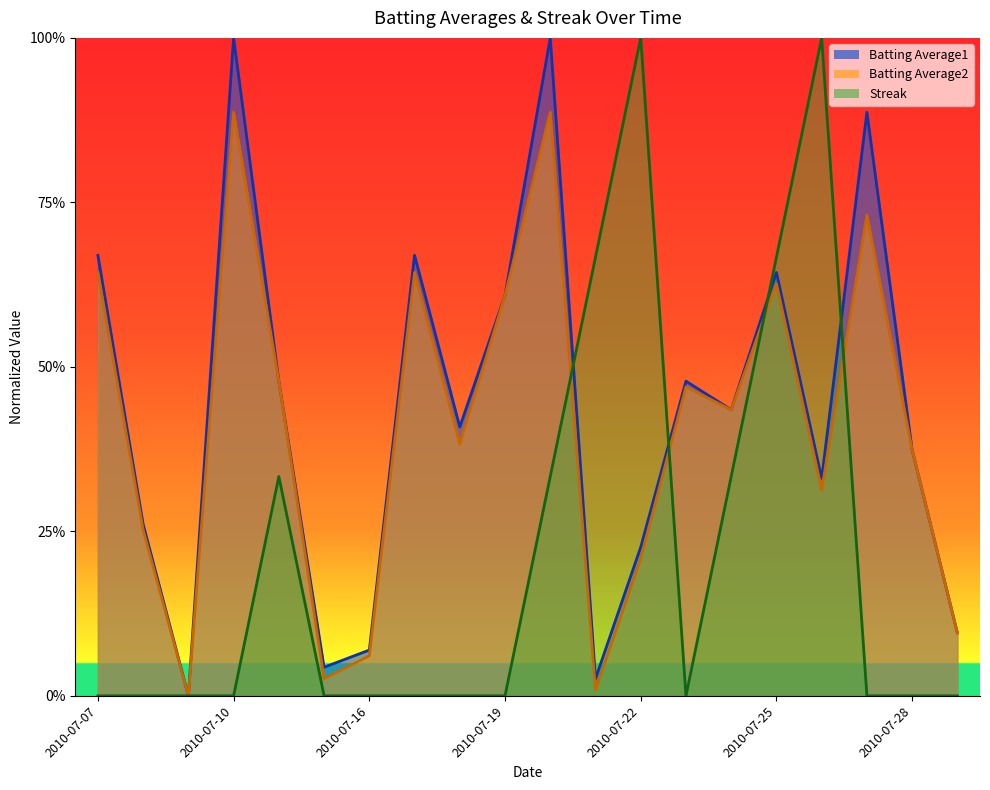

In Batting Average2, how many points are lower than both neighbors (excluding endpoints)?

6